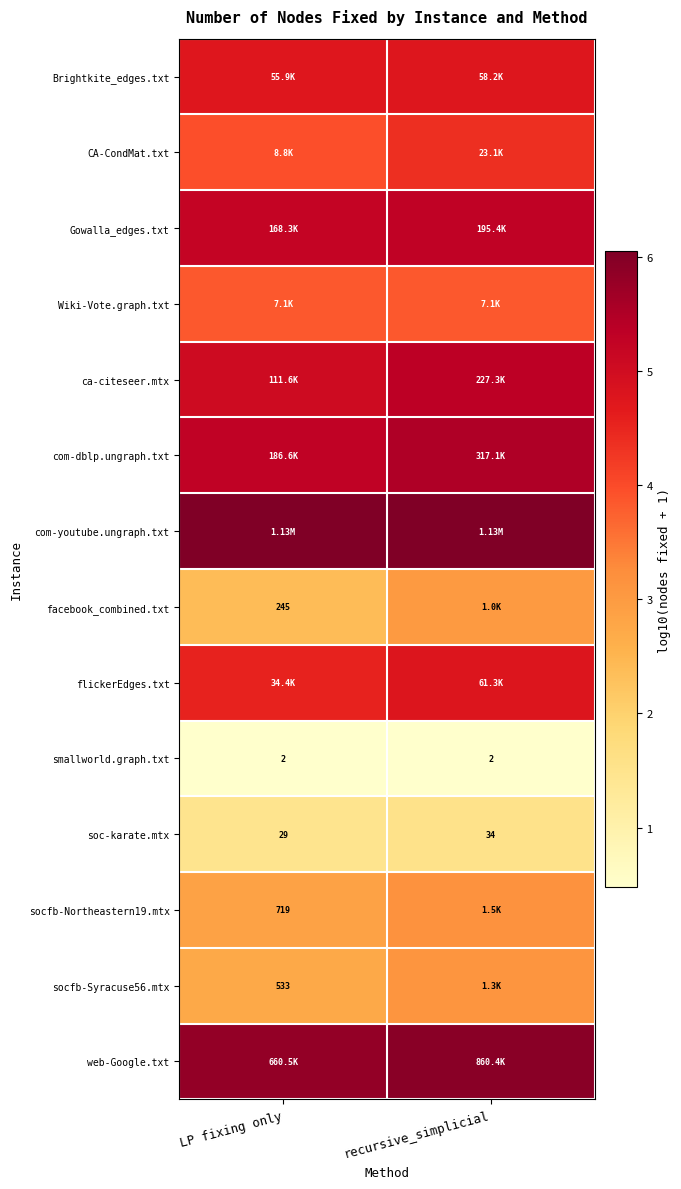

What is the difference between the maximum and minimum values in the flickerEdges.txt series?

0.3